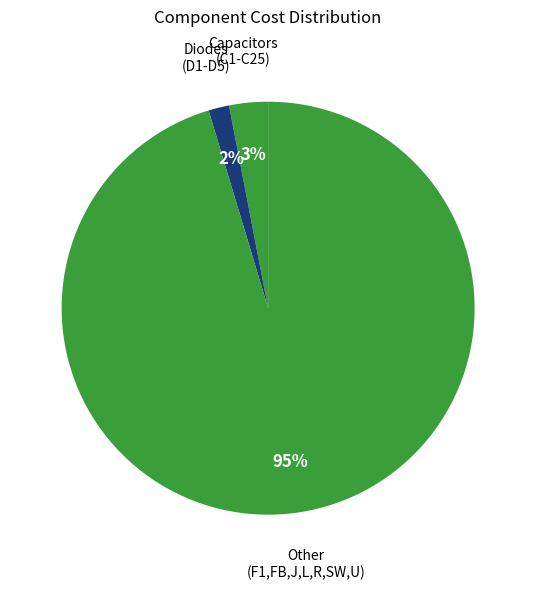

What is the largest slice in the pie chart?

Other (F1,FB,J,L,R,SW,U)